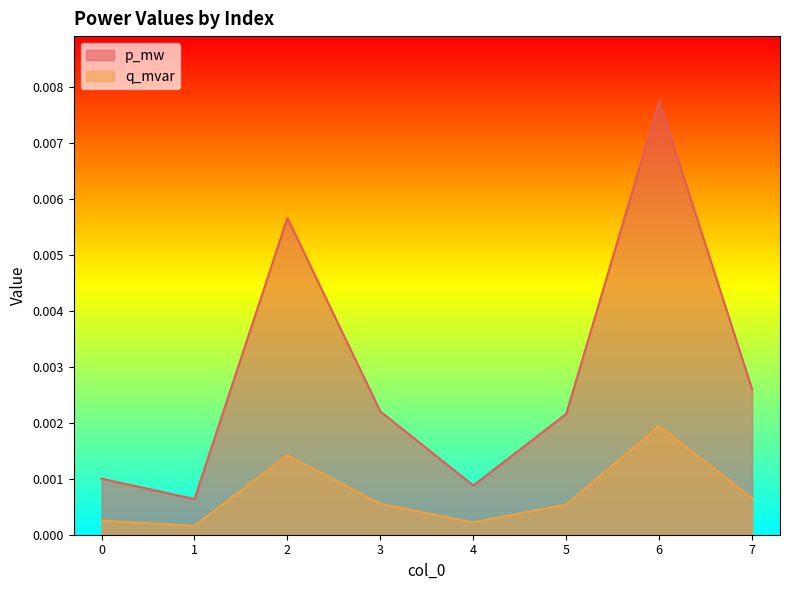

At which category is the sum across all series the highest?

6